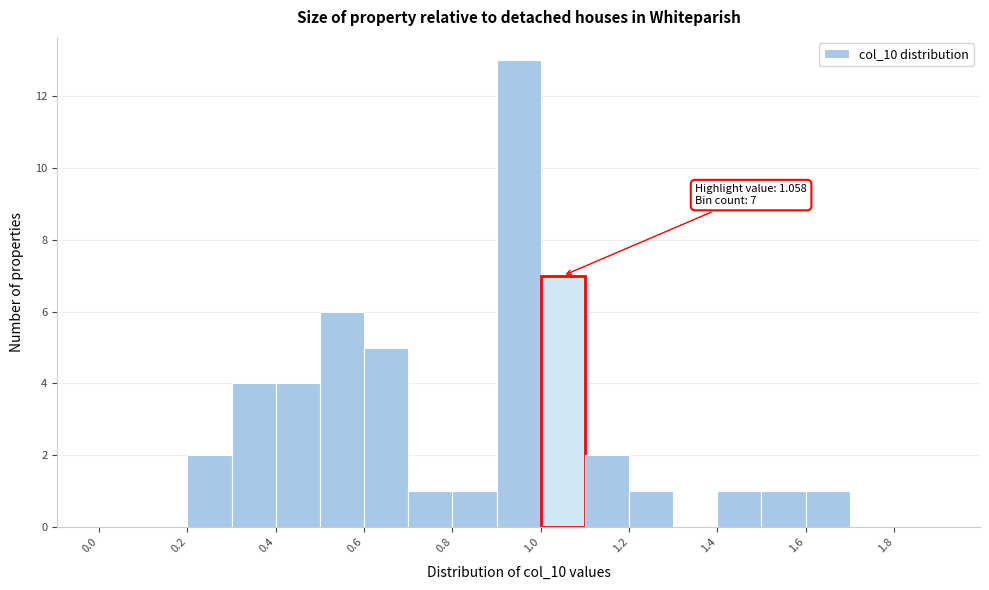

Over which range of the x-axis is the bar tallest?

0.9 to 1.0